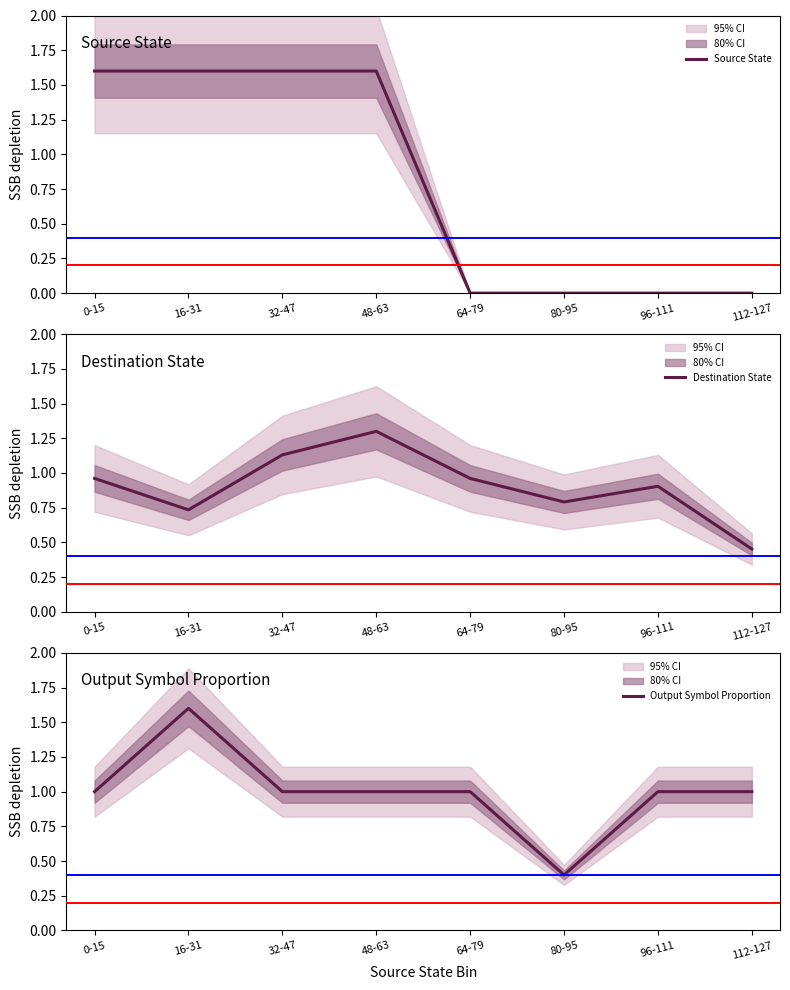

After their last crossing, which series has the higher values: Source State or Destination State?

Destination State